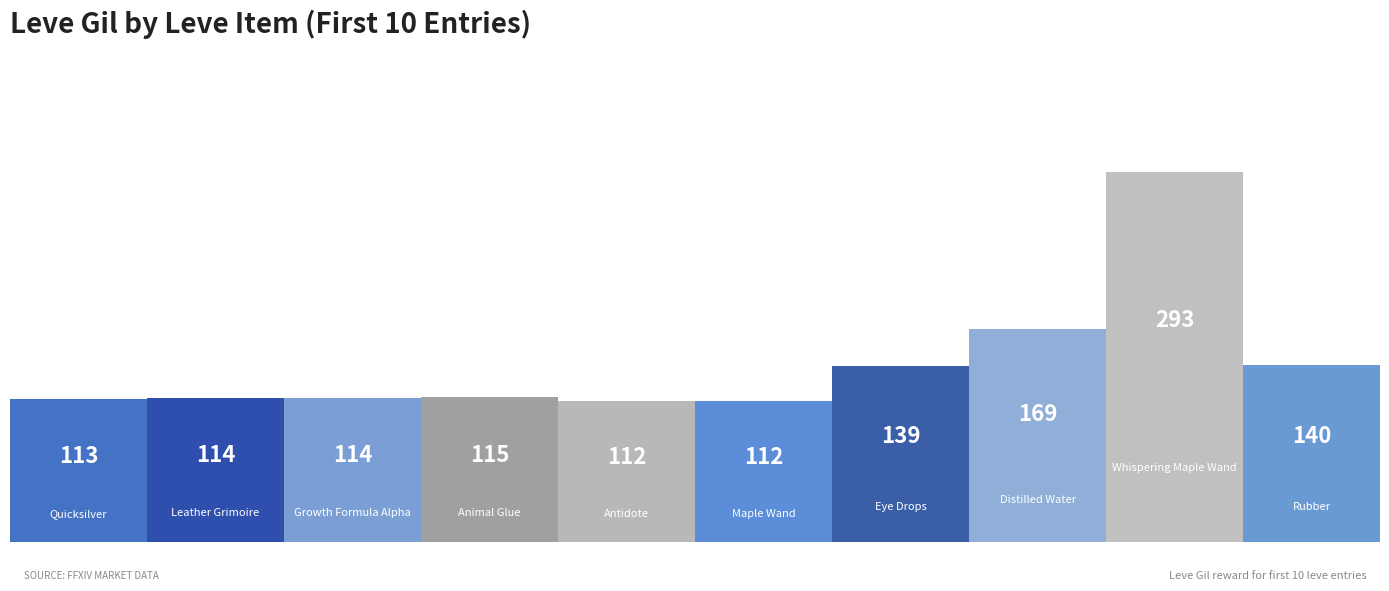

What is the difference between the maximum and second lowest values?

181